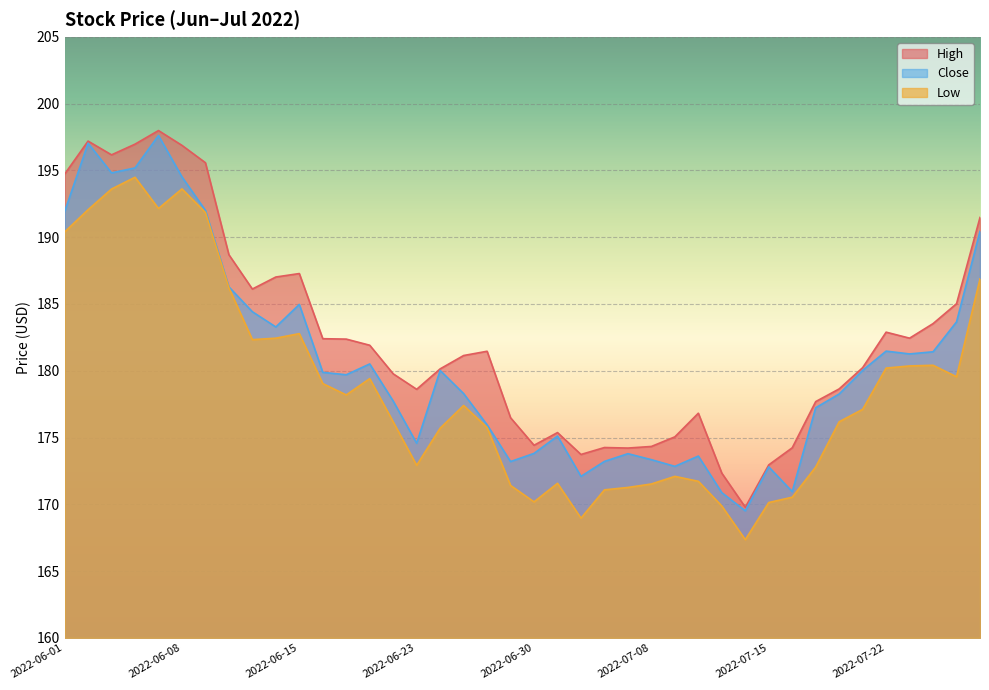

What is the label of the 11th point from the right?

2022-07-14